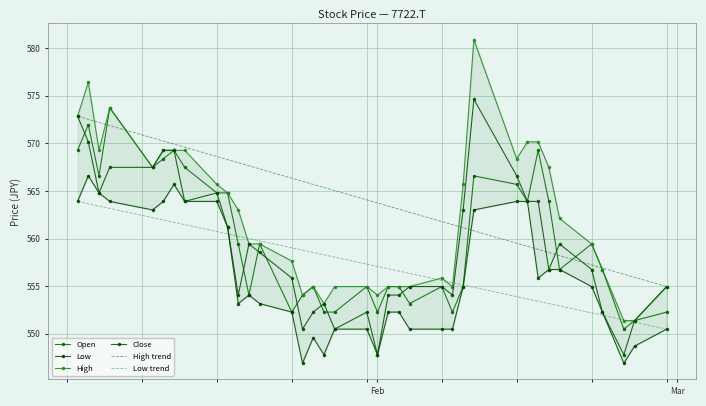

Which series has the widest spread of values?

High